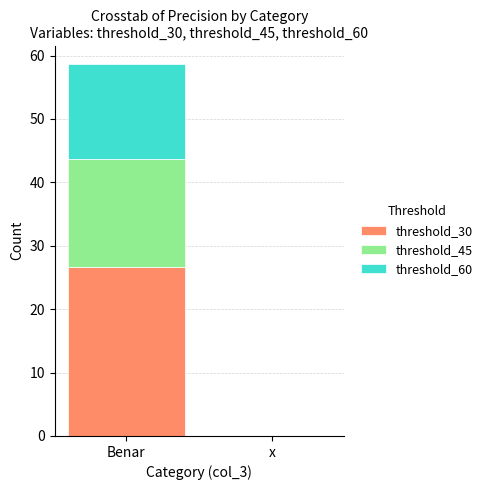

At which category is the sum across all series the highest?

Benar